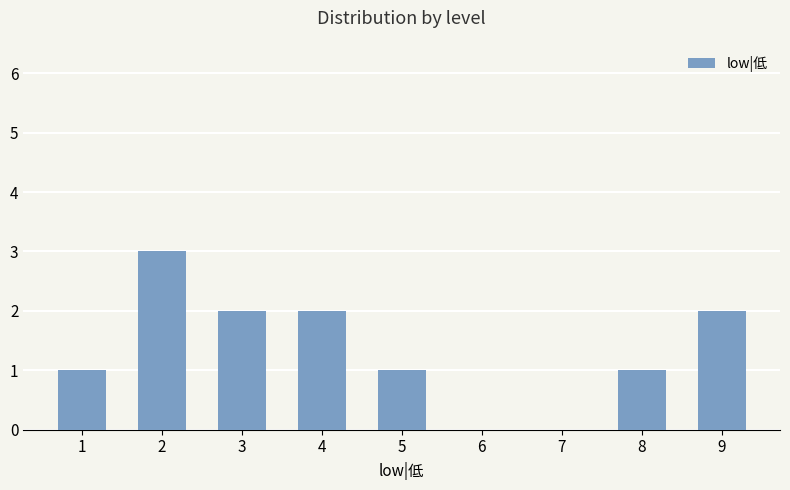

Approximately how many times larger is the value at 1 compared to 8?

1.0